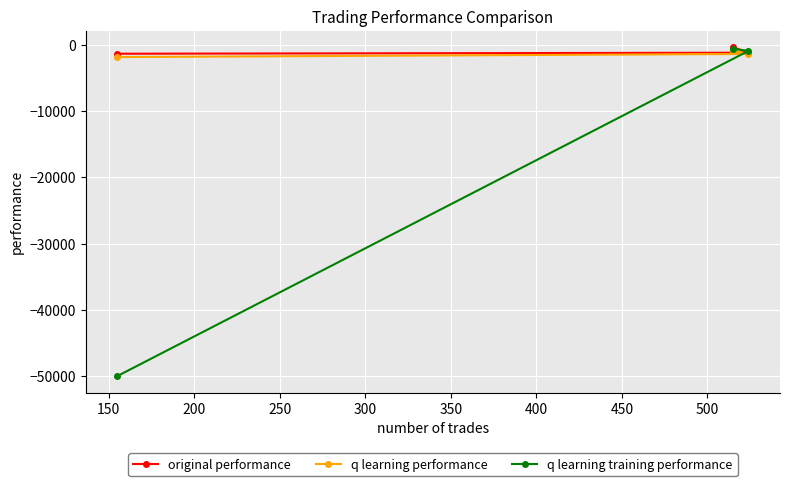

What is the smallest value displayed?

-50000.0